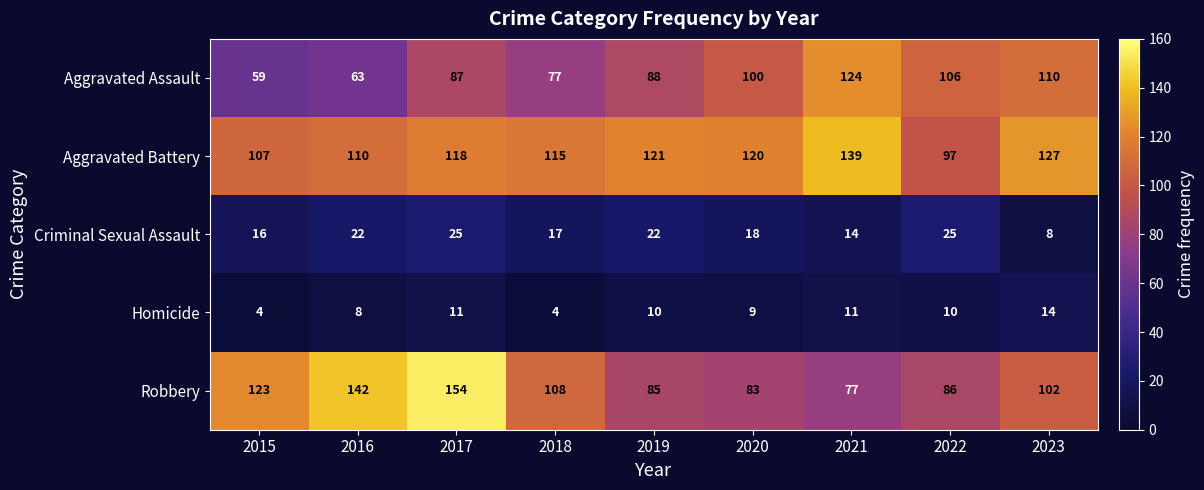

At how many categories does at least one series exceed 132?

3